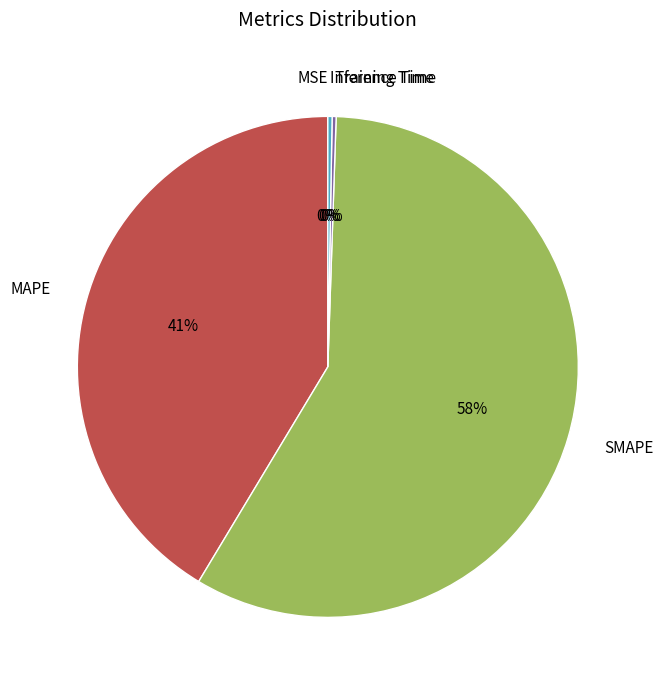

To the nearest percent, what is the average slice percentage?

20%